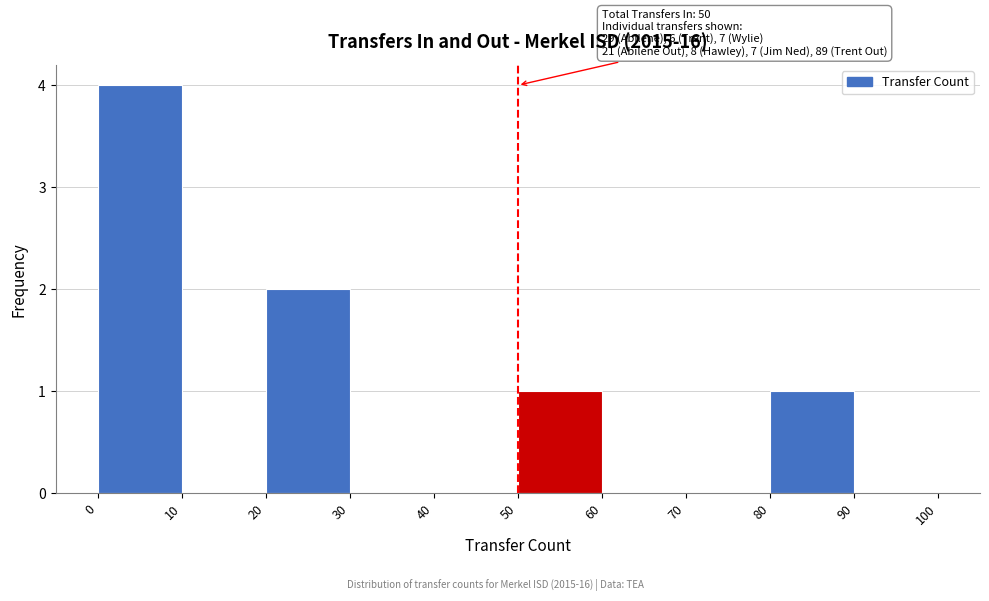

Which range on the x-axis has the tallest bar?

0 to 10